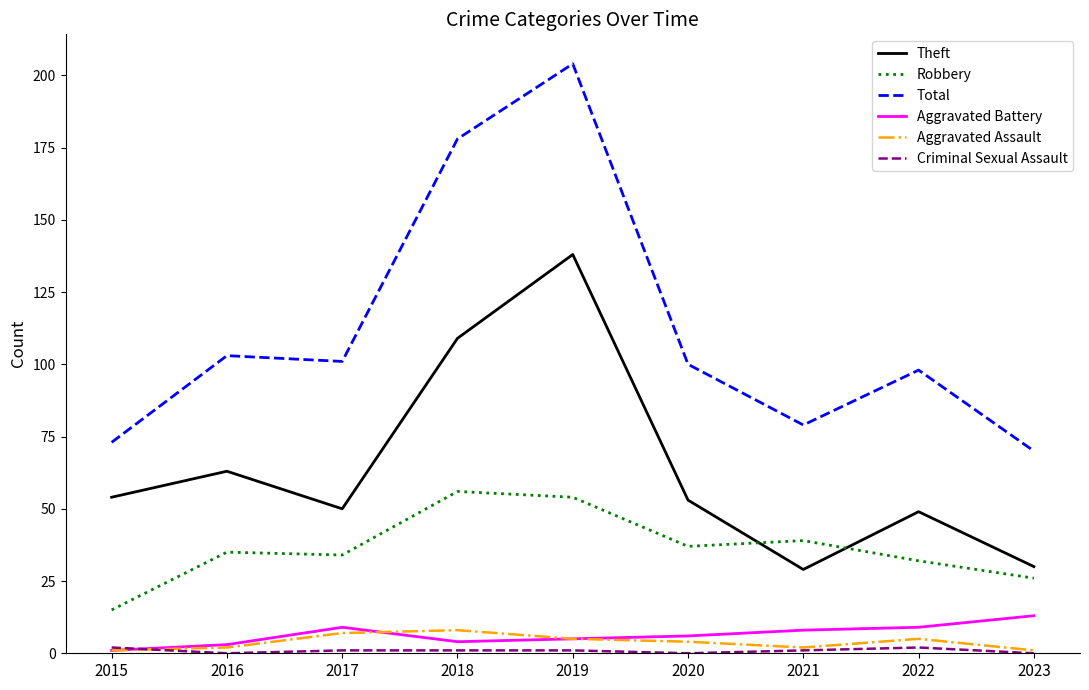

Which series has the widest spread of values?

Total